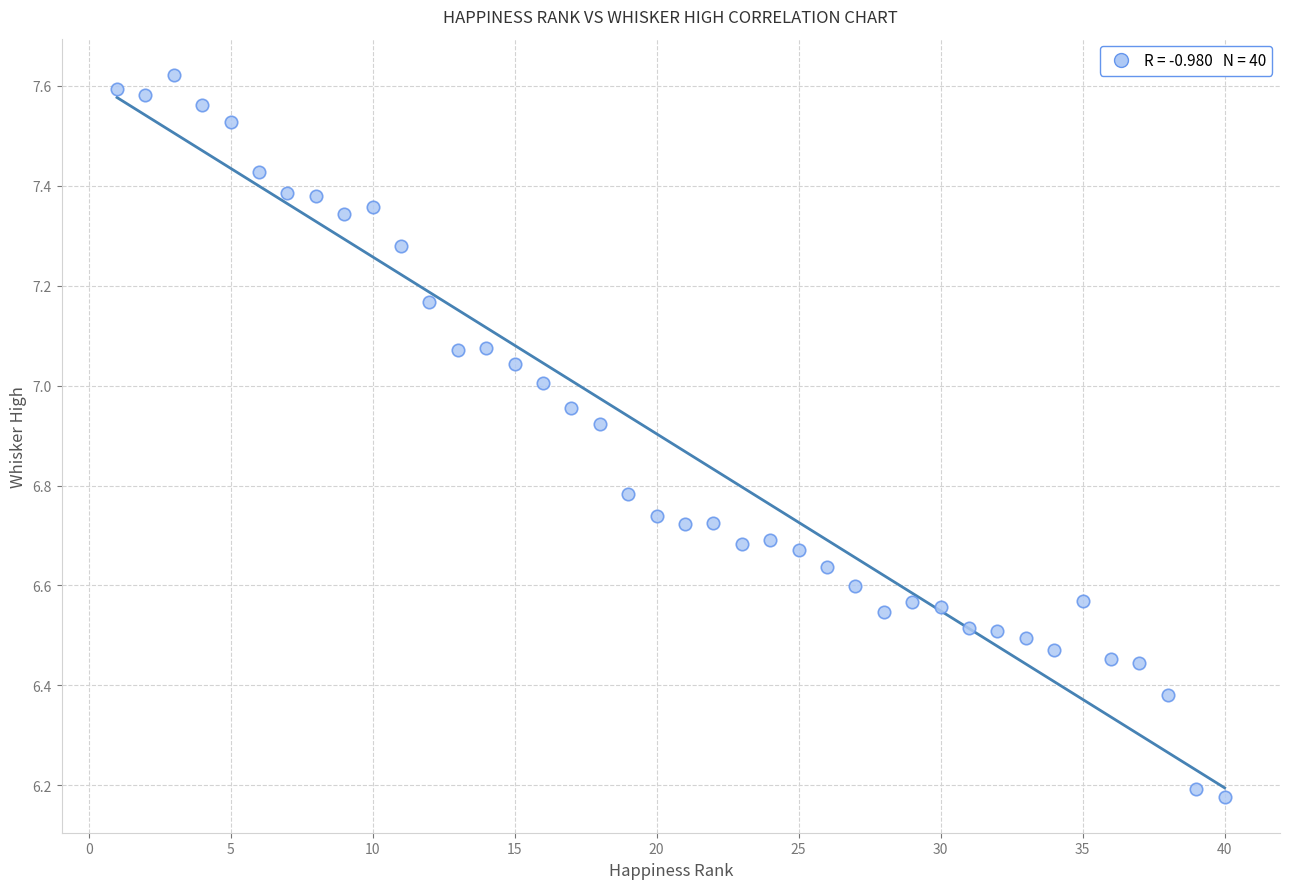

What is the range of X values (max minus min)?

39.0